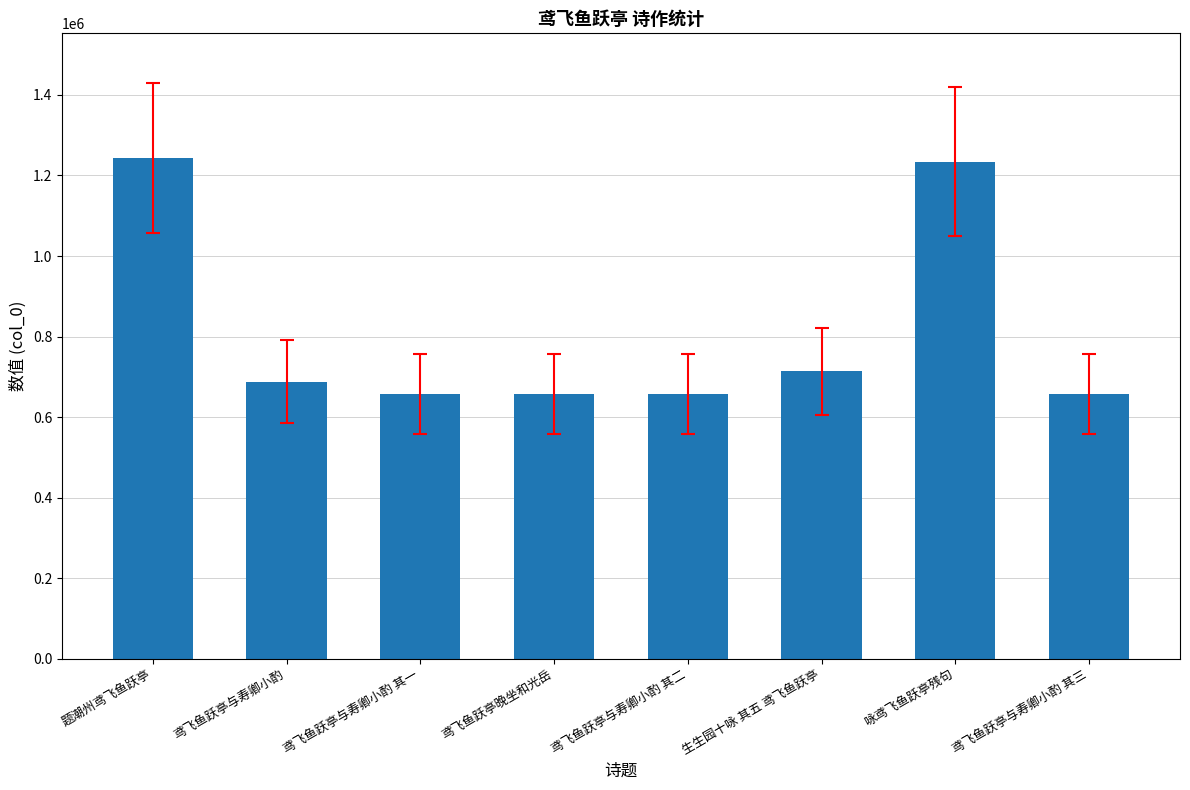

How many data points does each series have?

8